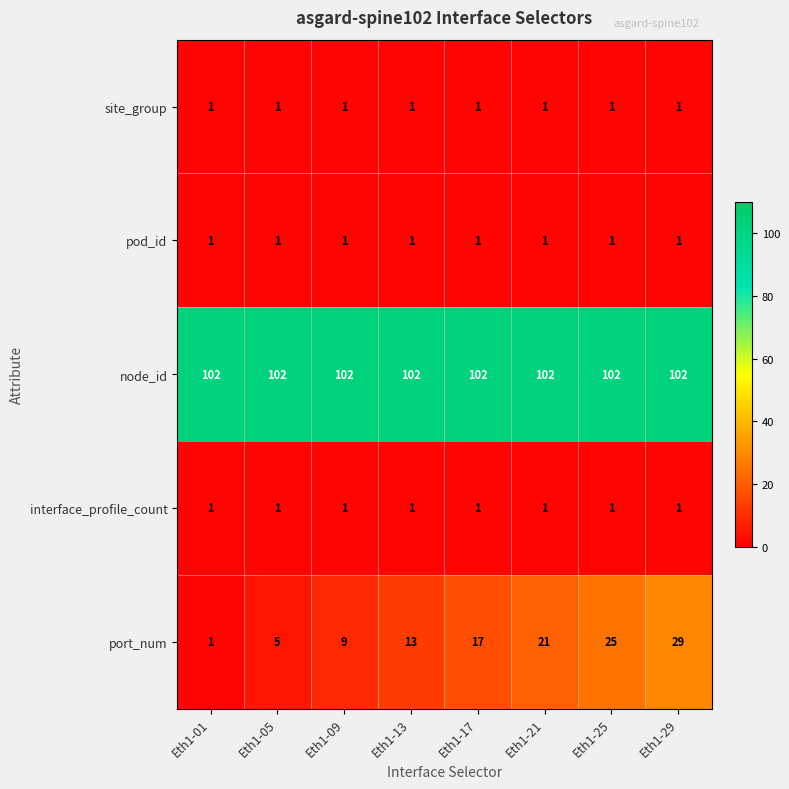

At how many categories does at least one series exceed 70?

8